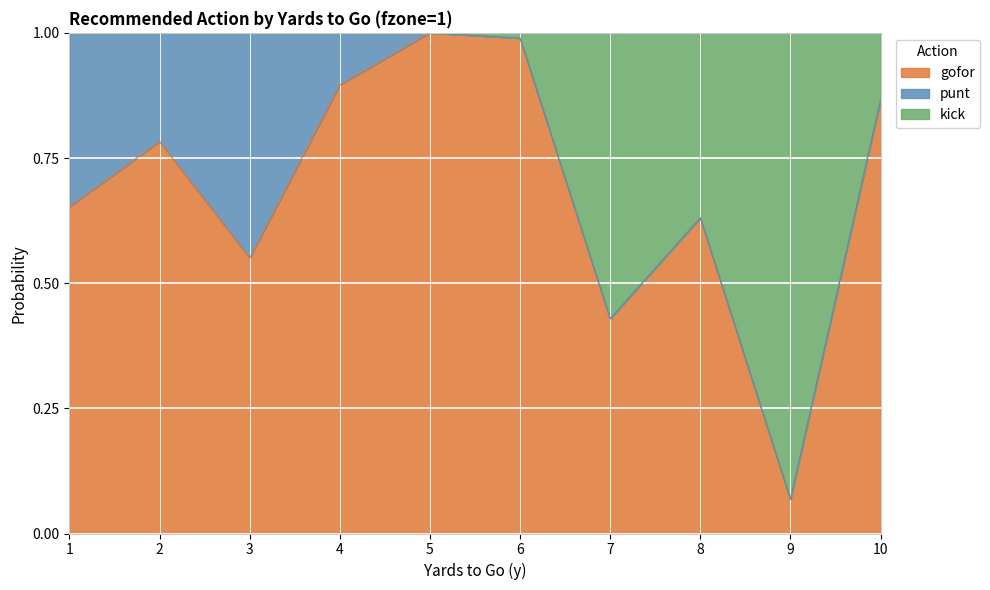

The gofor series shows 1.0 at 5. True or false?

True